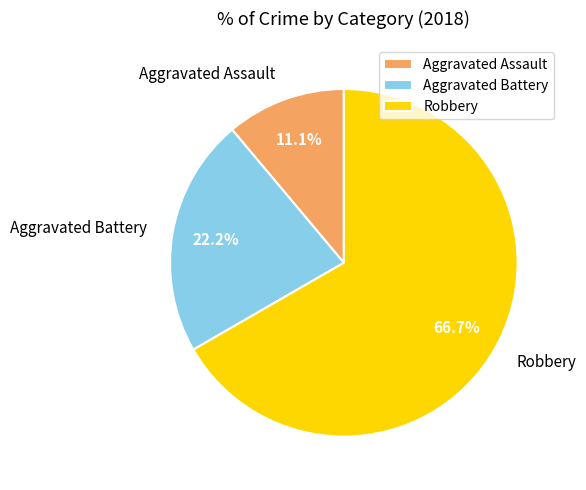

To the nearest percent, what is the difference between the largest and smallest slice percentages?

56%